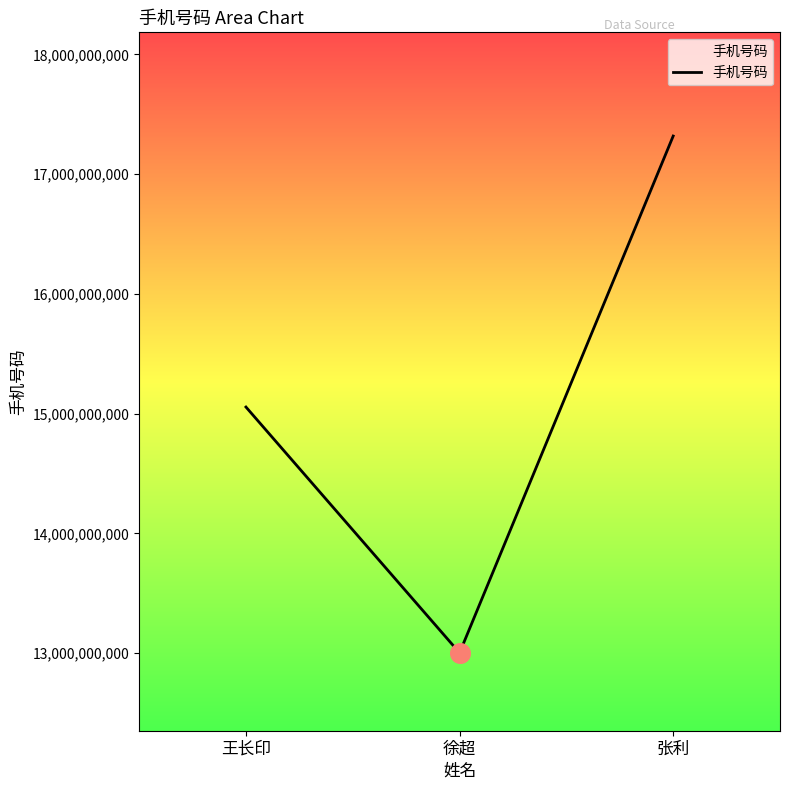

What is the change in value from 王长印 to 张利?

+2262875250